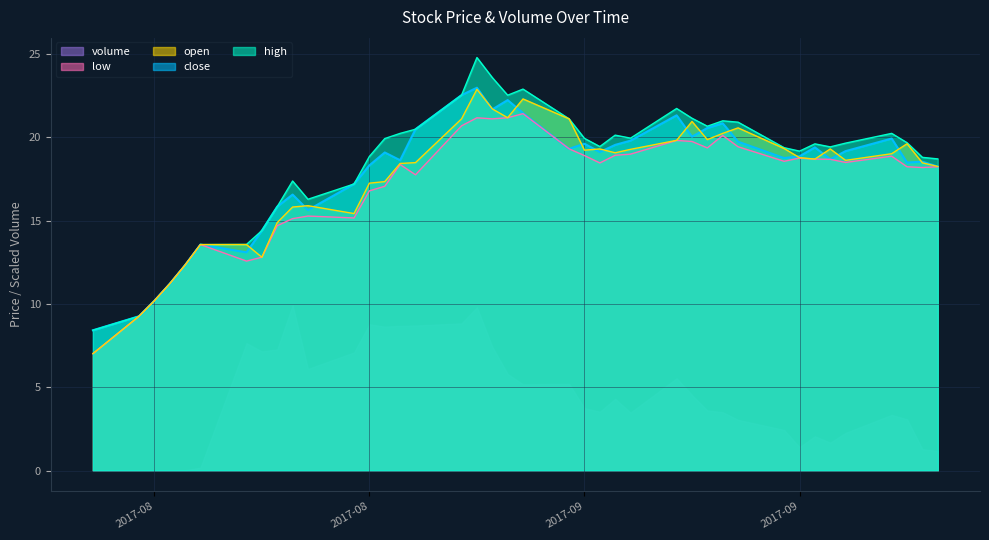

True or false: high and close cross at least once.

False